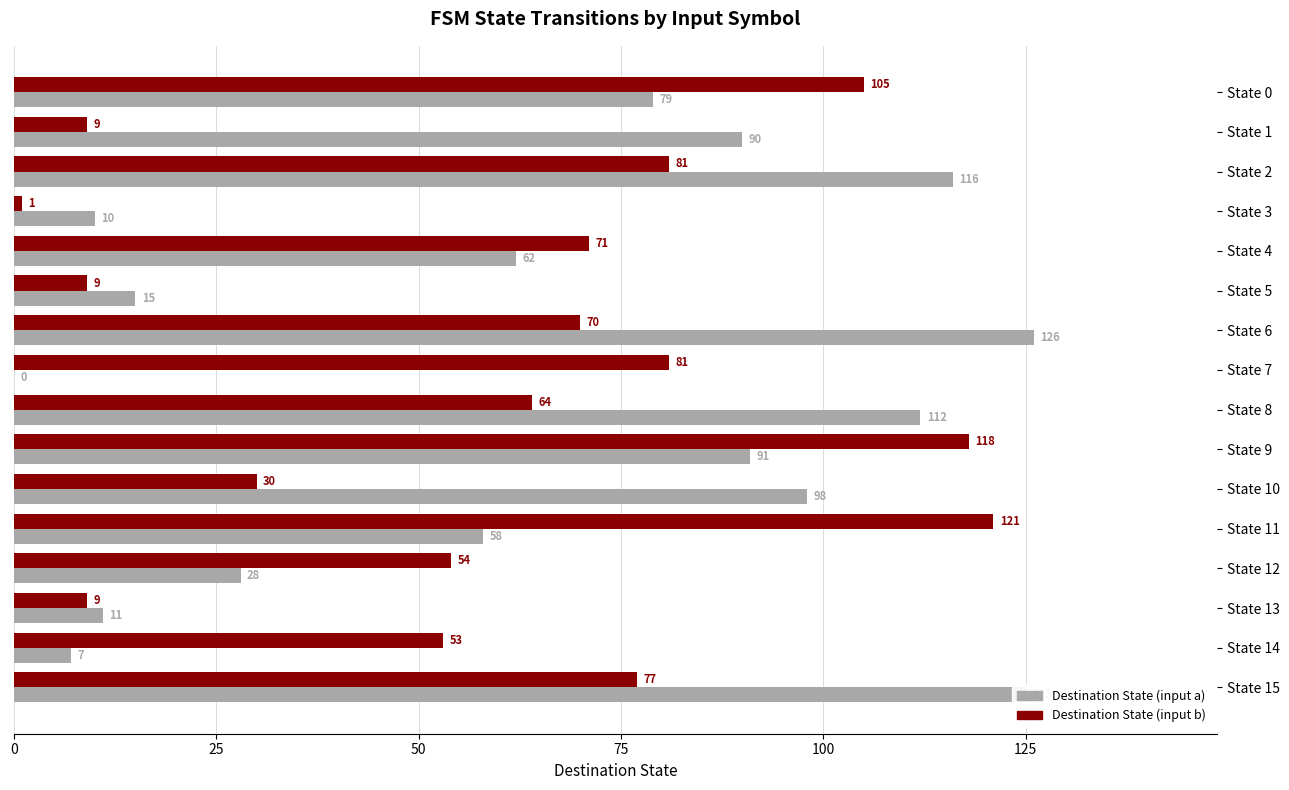

At which category does the chart reach its peak across all series?

State 6